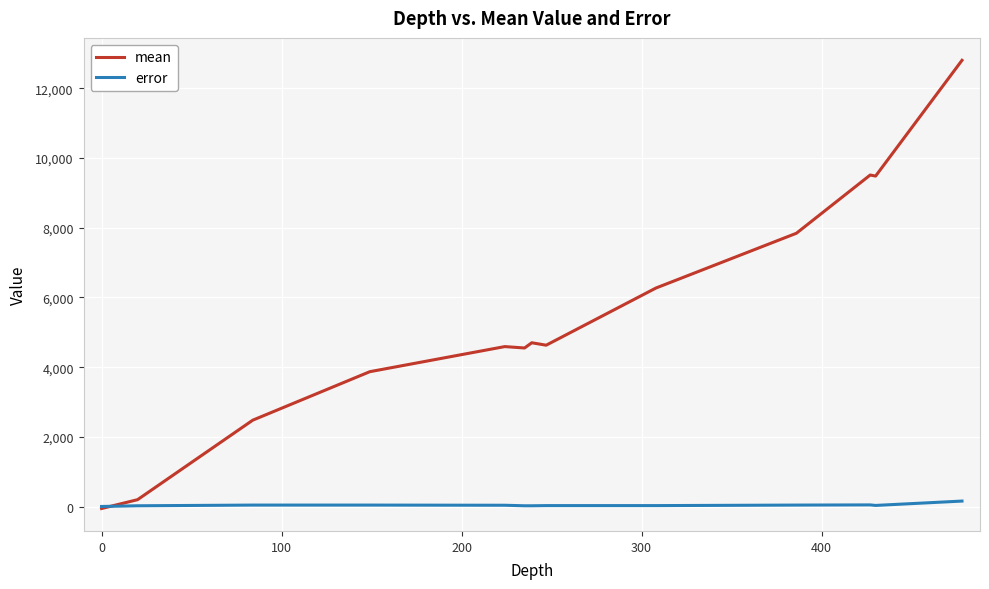

After their last crossing, which series has the higher values: mean or error?

mean